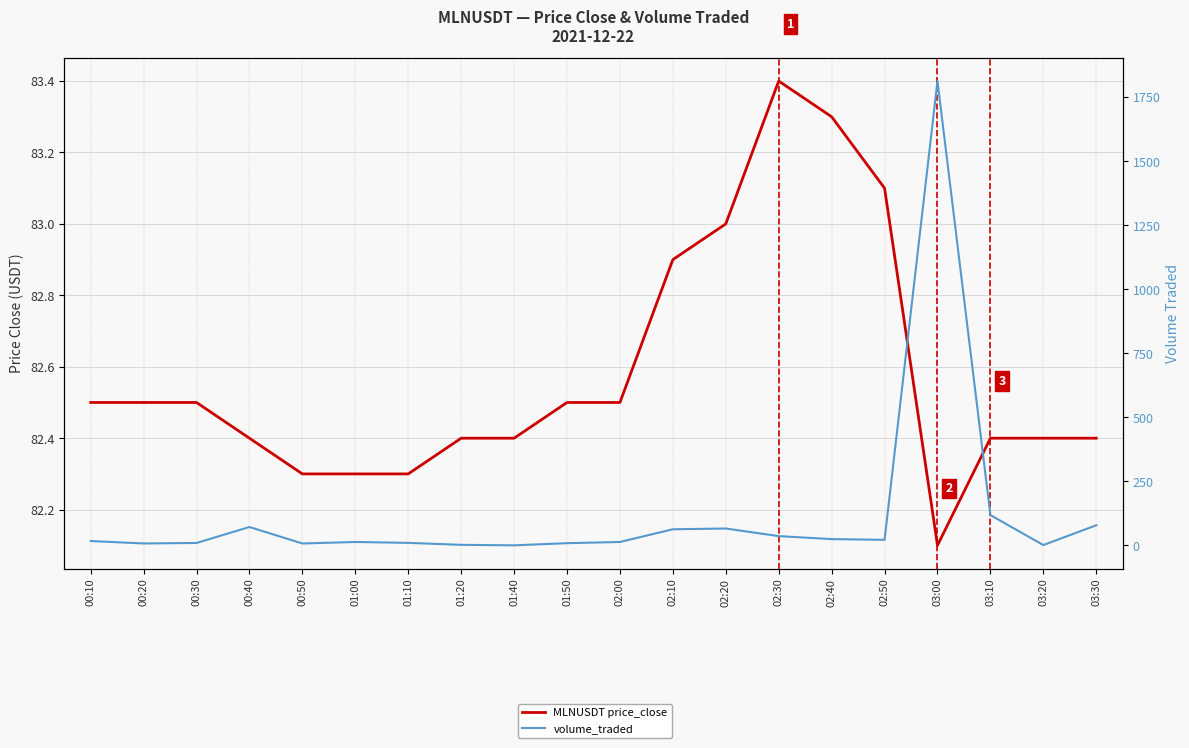

Where is the first local minimum for volume_traded?

00:20